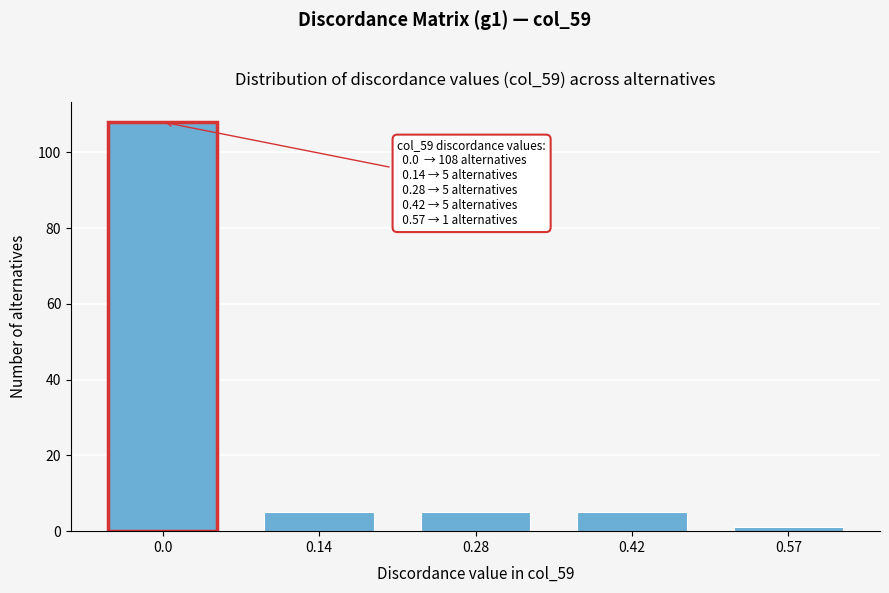

Reading left to right, list all the values displayed in this chart.

108	5	5	5	1